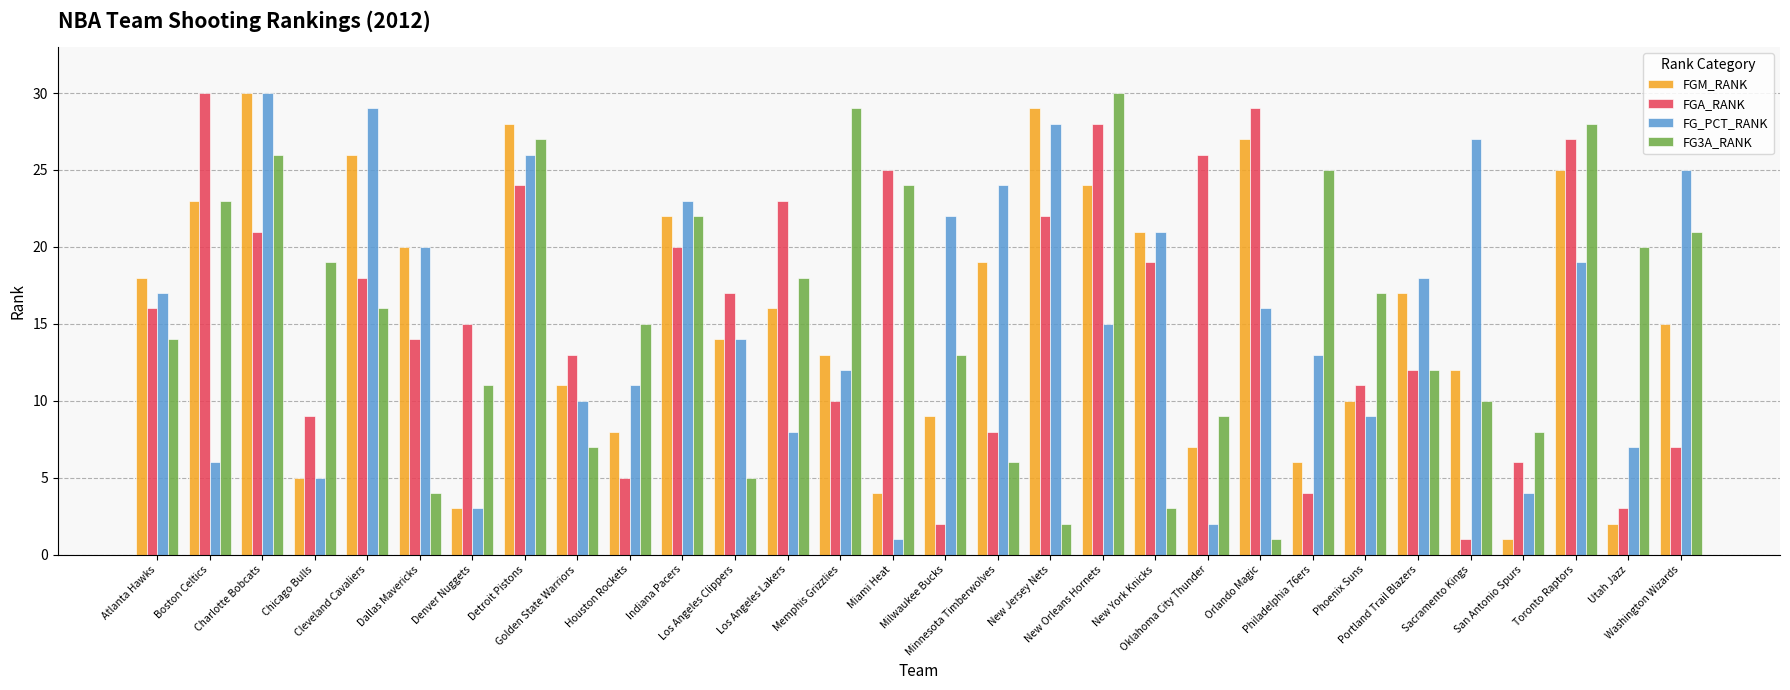

At which label does FG3A_RANK first exceed 16?

Boston Celtics